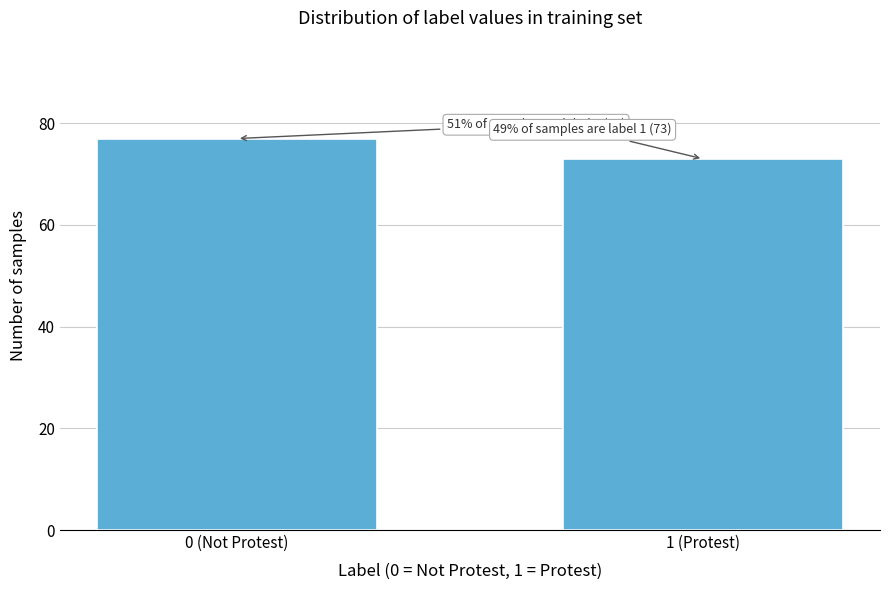

Reading left to right, what are all the values shown in this chart?

0 (Not Protest)=77	1 (Protest)=73